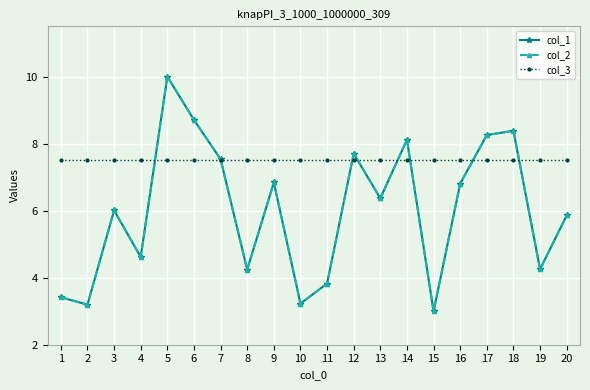

The col_3 series shows 3.1 at 20. True or false?

False